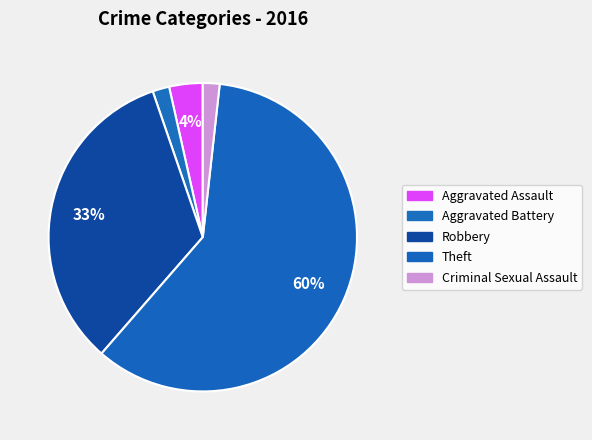

How much of the chart is everything except Robbery?

66.7%